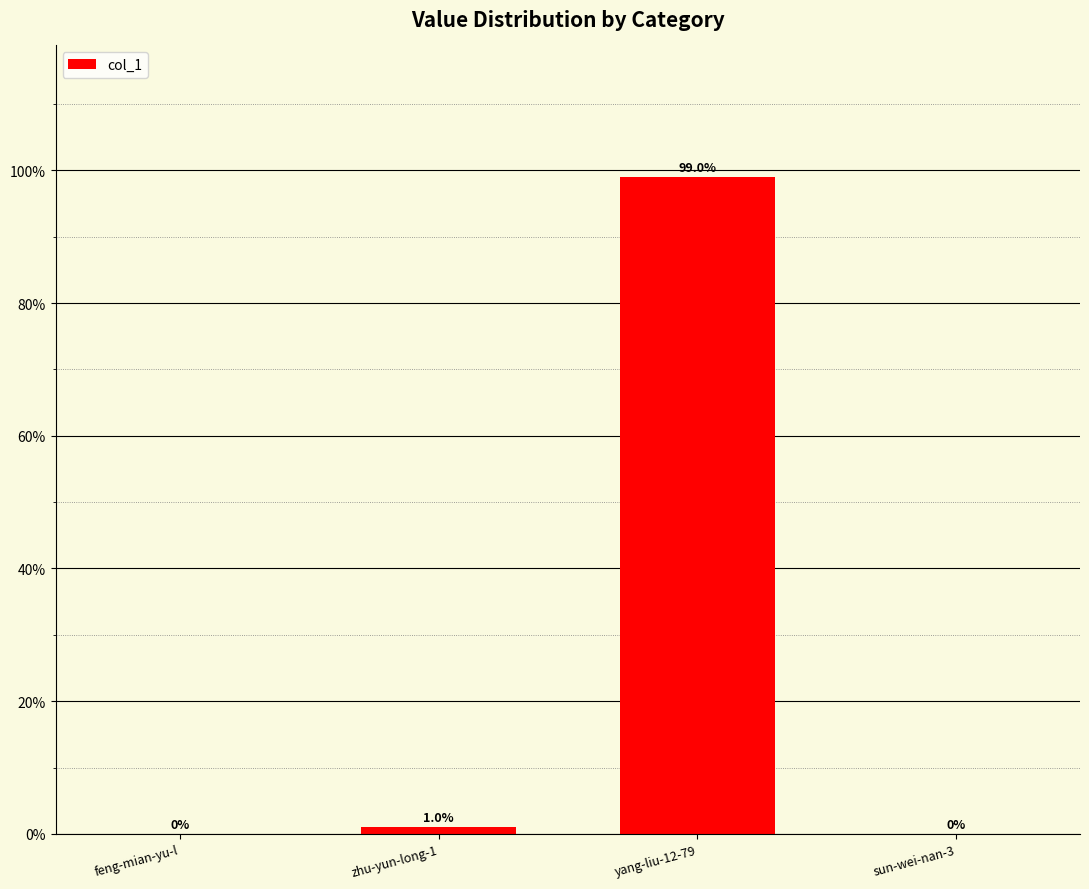

Read the value at yang-liu-12-79.

99.0